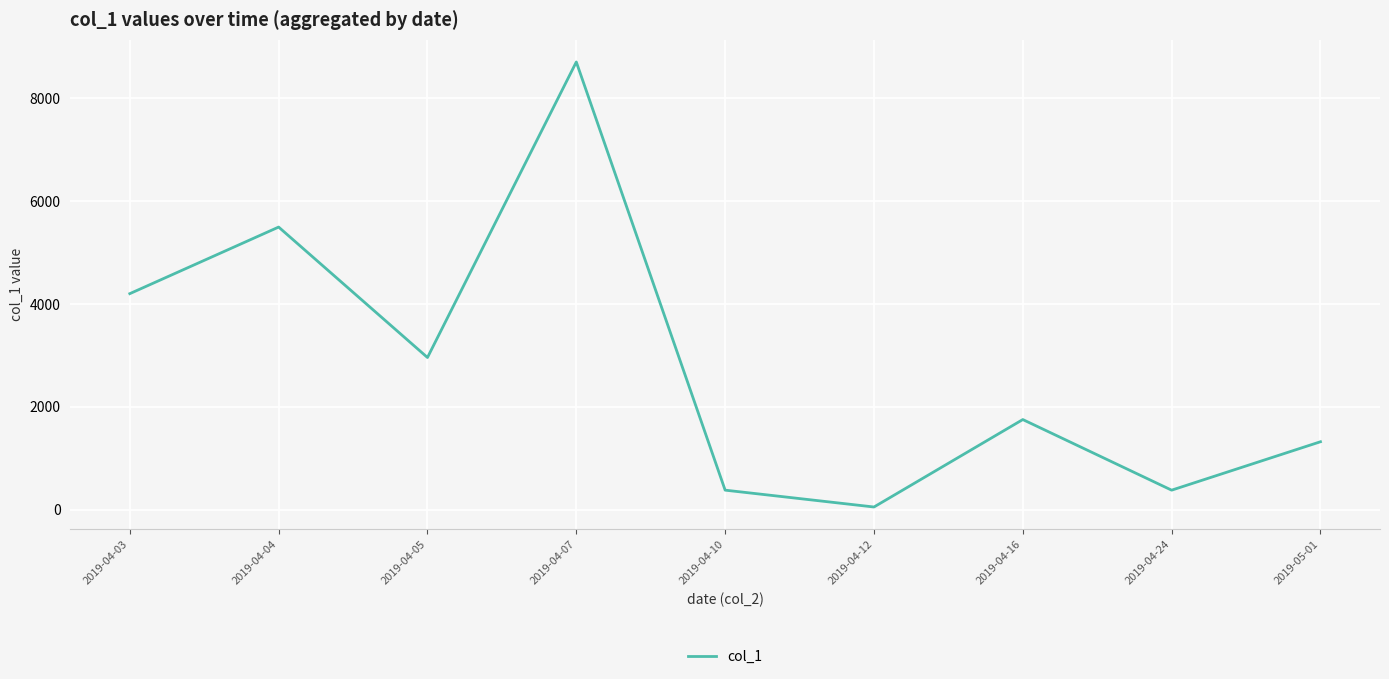

Where is the data nearest to the value 4379?

2019-04-03